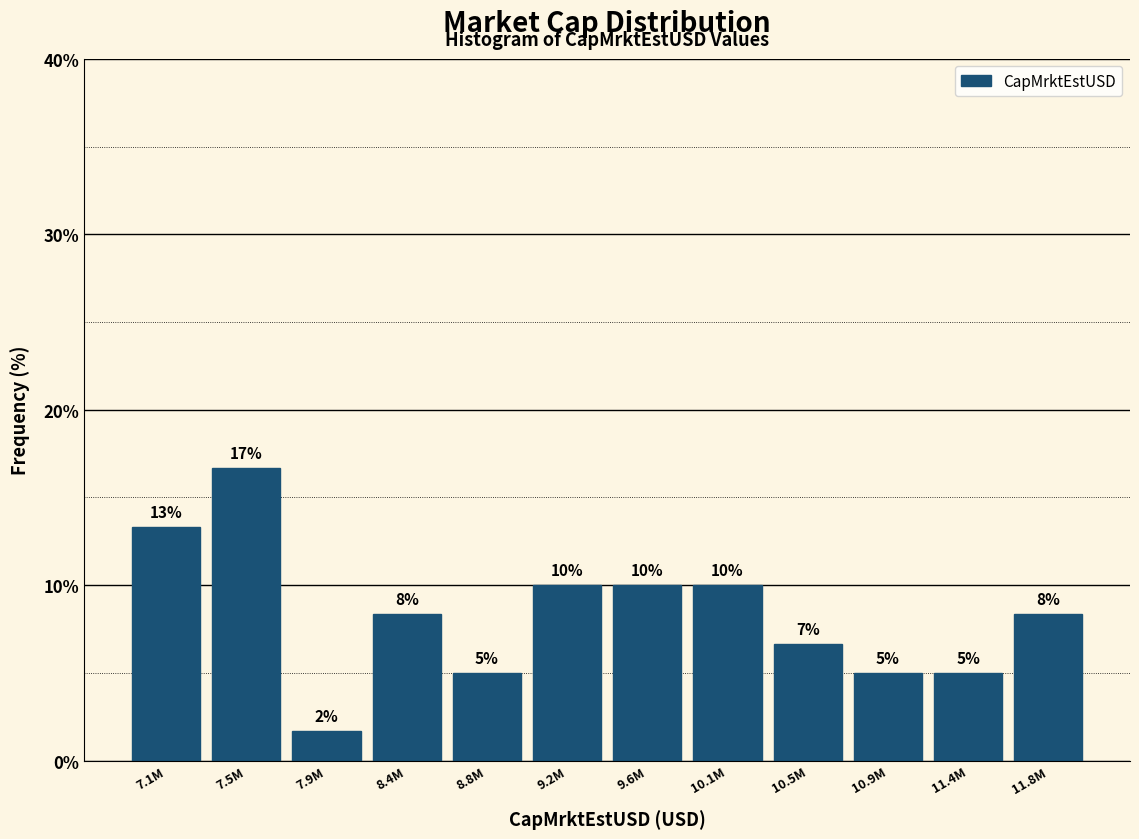

What is the maximum value shown in the chart?

16.7